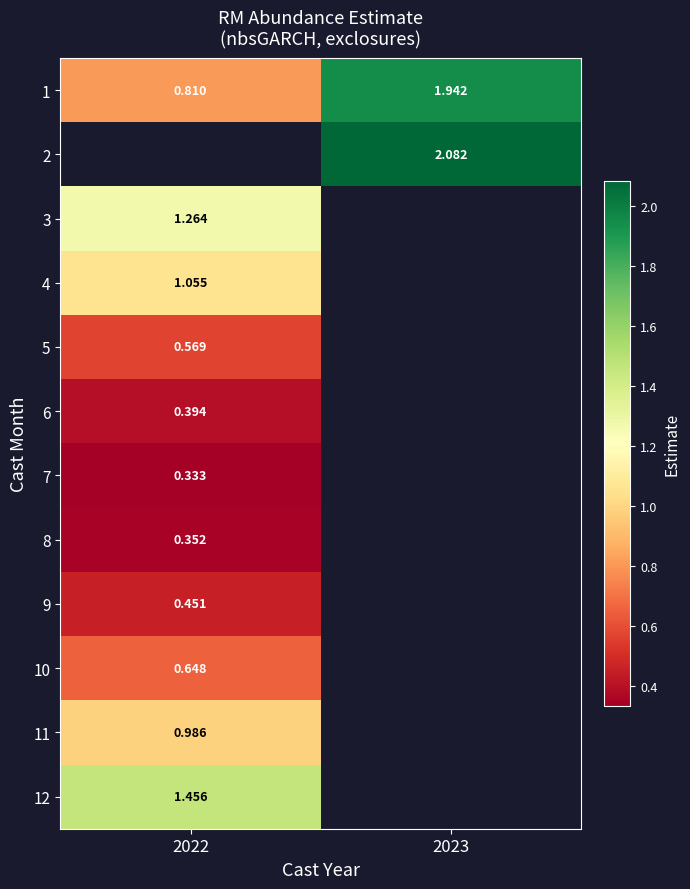

List the labels in order of 8 value, largest first.

2022, 2023